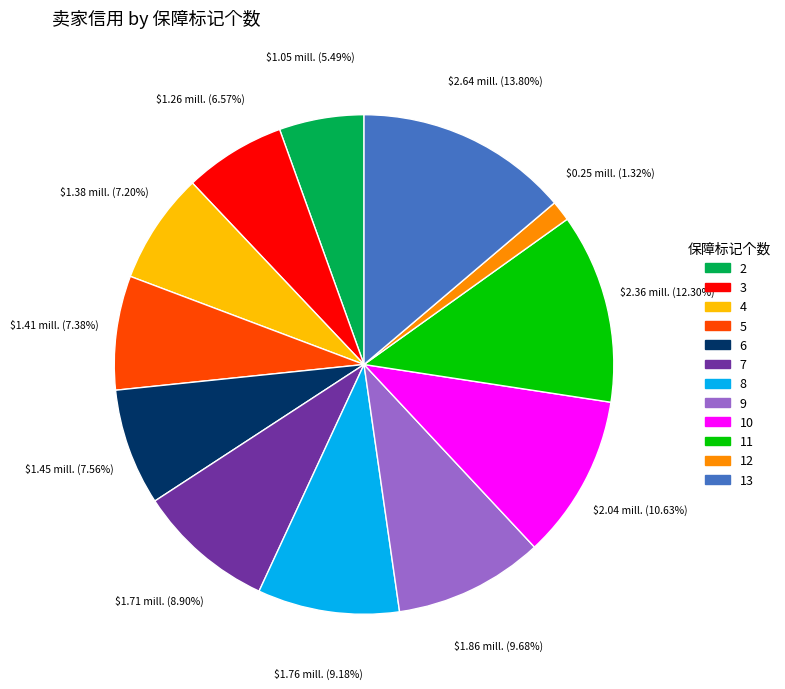

What is the ratio of the value at 11 to the value at 12?

9.3